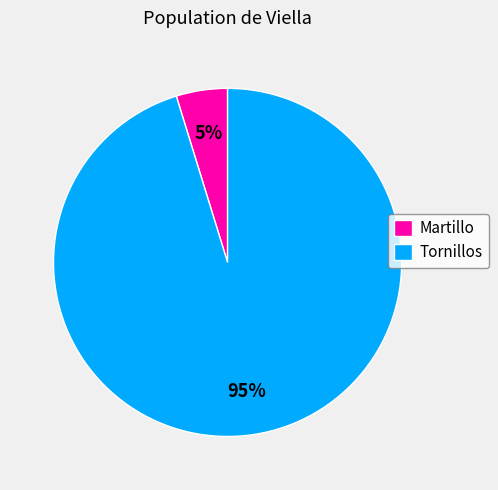

What percentage is the Martillo slice, to the nearest percent?

5%